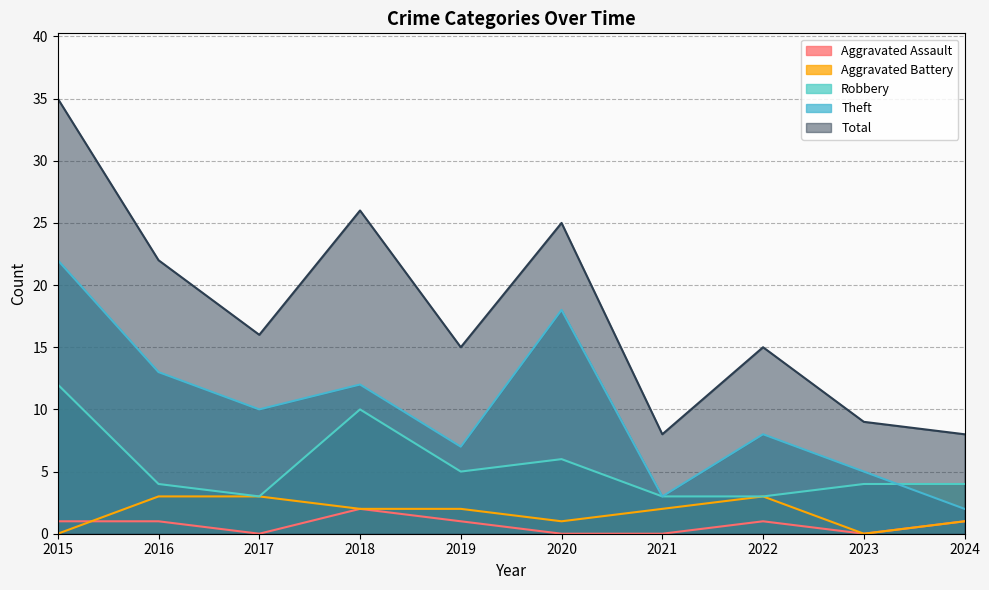

Where is the first local minimum for Aggravated Assault?

2017